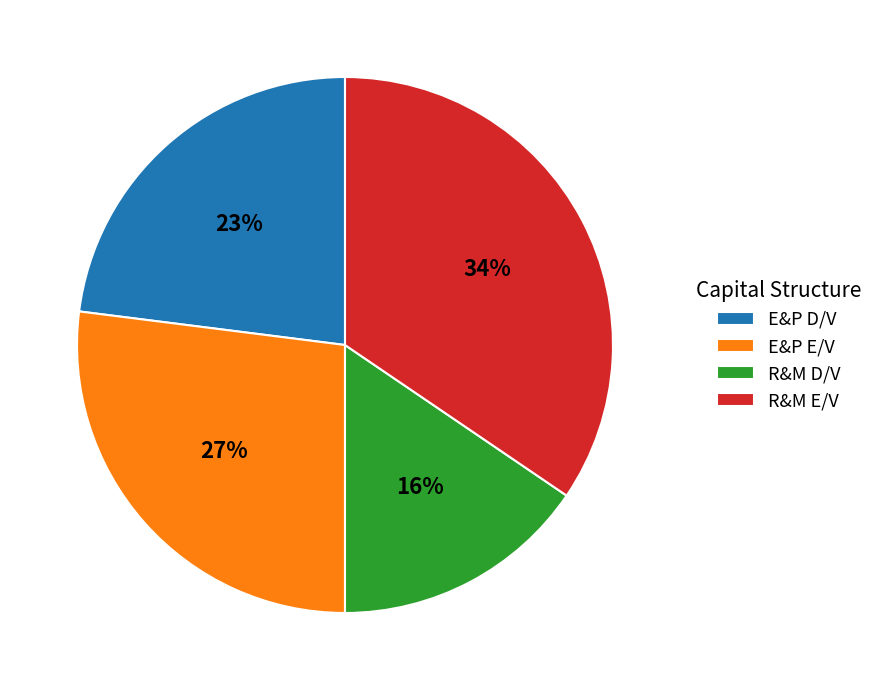

Which slice is the smallest?

R&M D/V